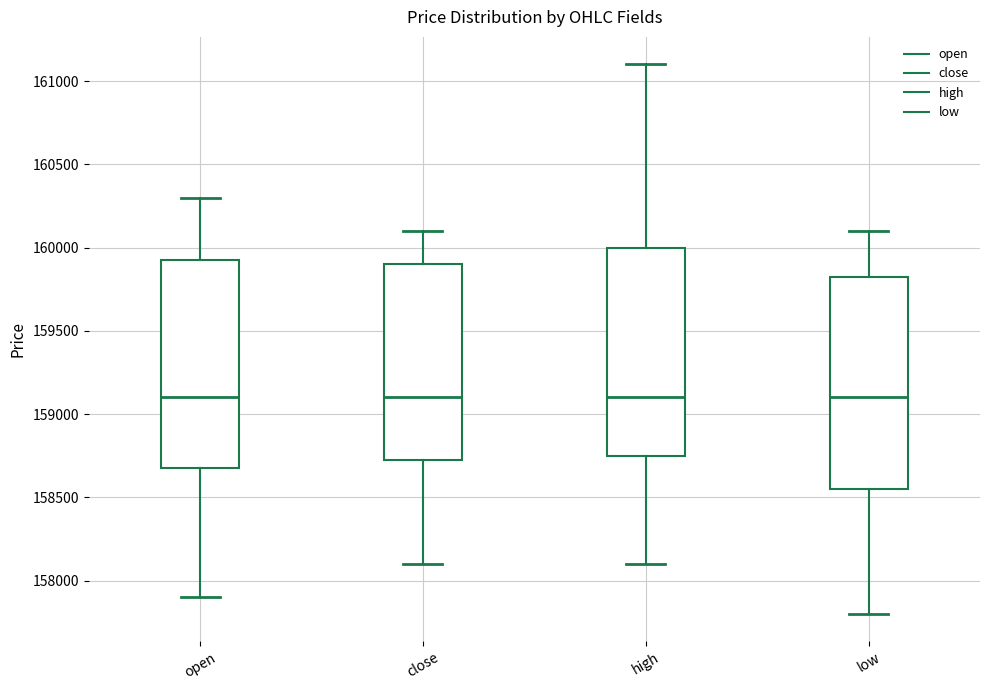

Where is the upper edge of the box for open on the y-axis? The values are not printed on the chart, so give them approximately, as read against the axis.

159950